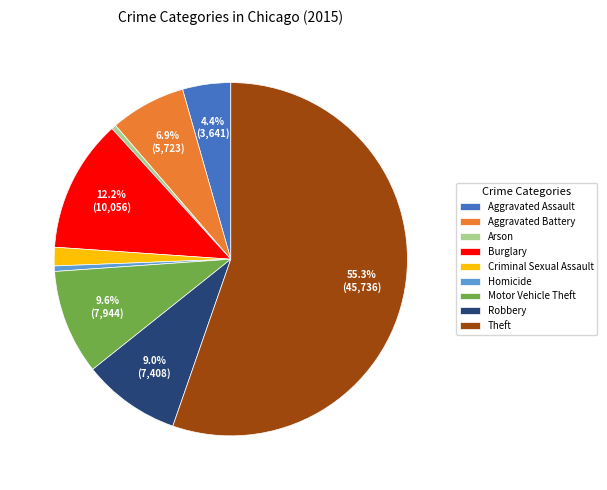

Between Robbery and Criminal Sexual Assault, which is larger?

Robbery